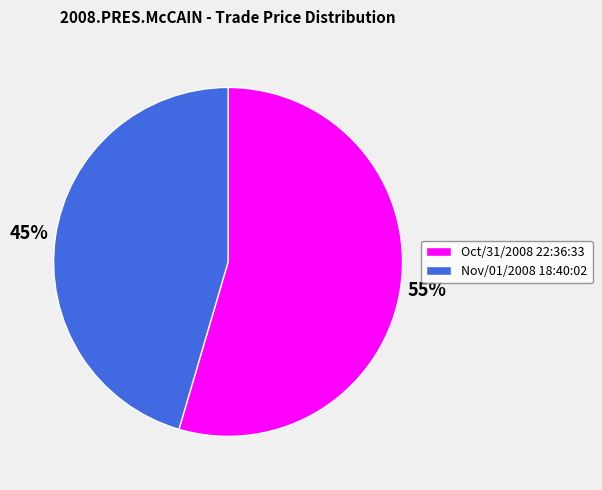

Is the sum of Oct/31/2008 22:36:33 and Nov/01/2008 18:40:02 greater than half?

Yes